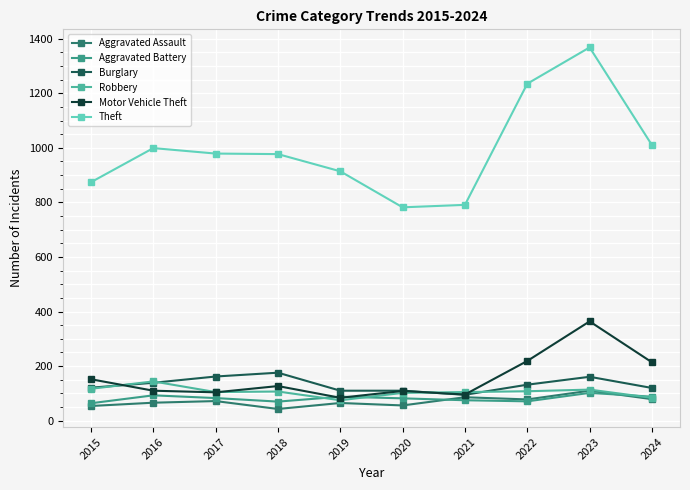

True or false: Aggravated Assault and Aggravated Battery cross at least once.

True